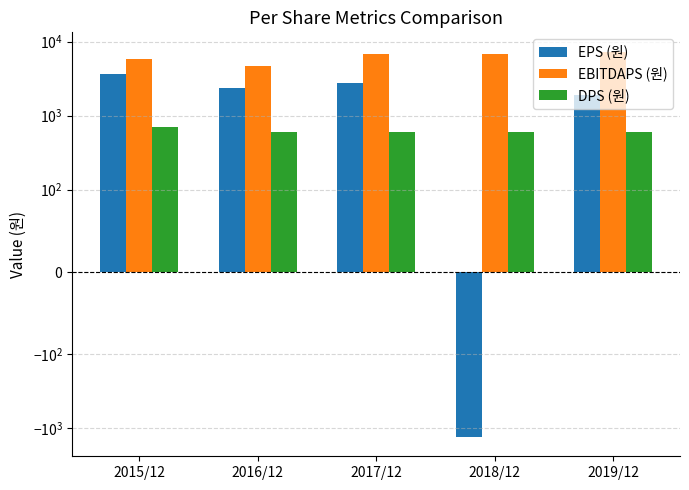

Are the bars grouped side by side (vs. stacked)?

Yes